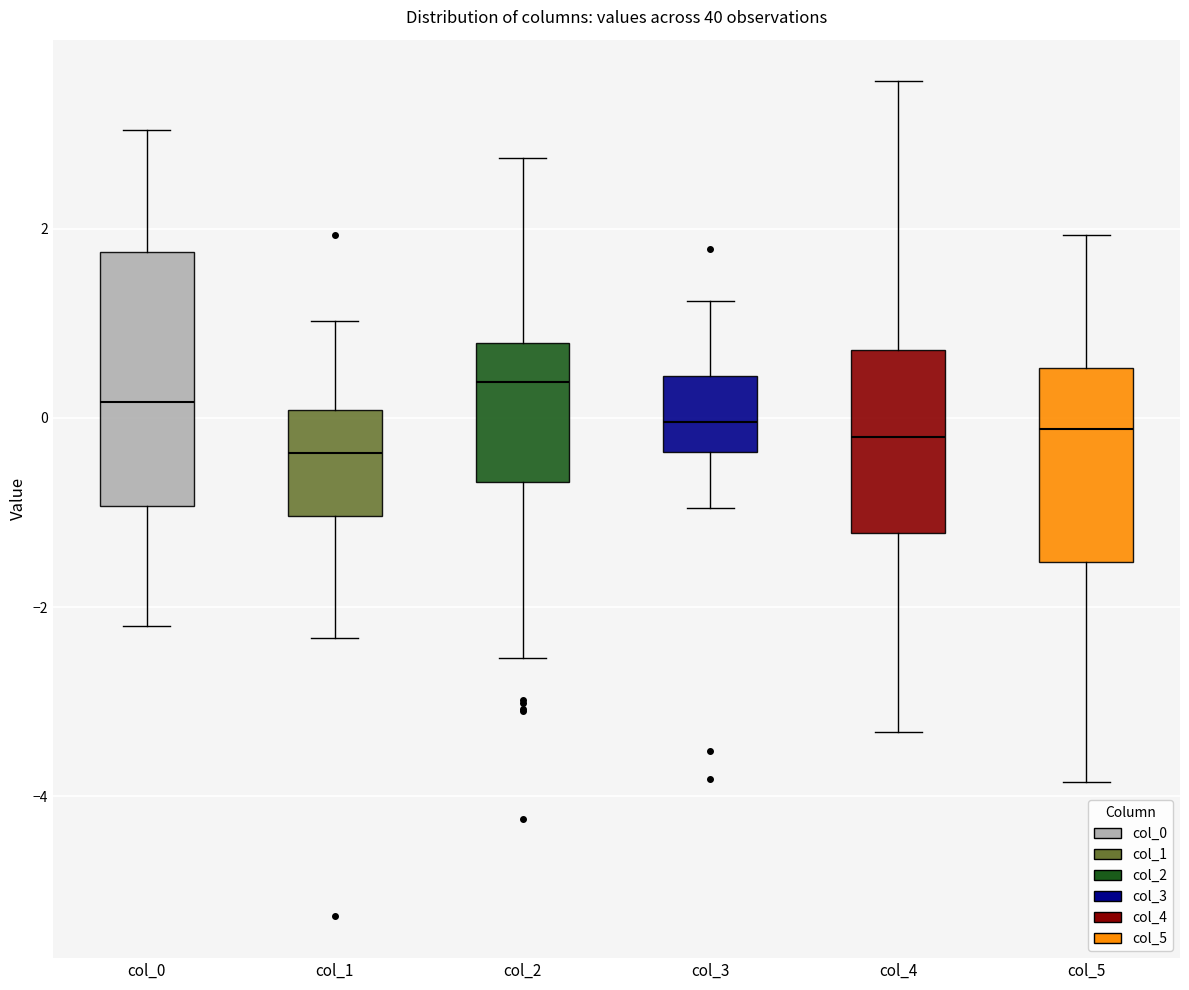

Which box's median line is the highest?

col_2